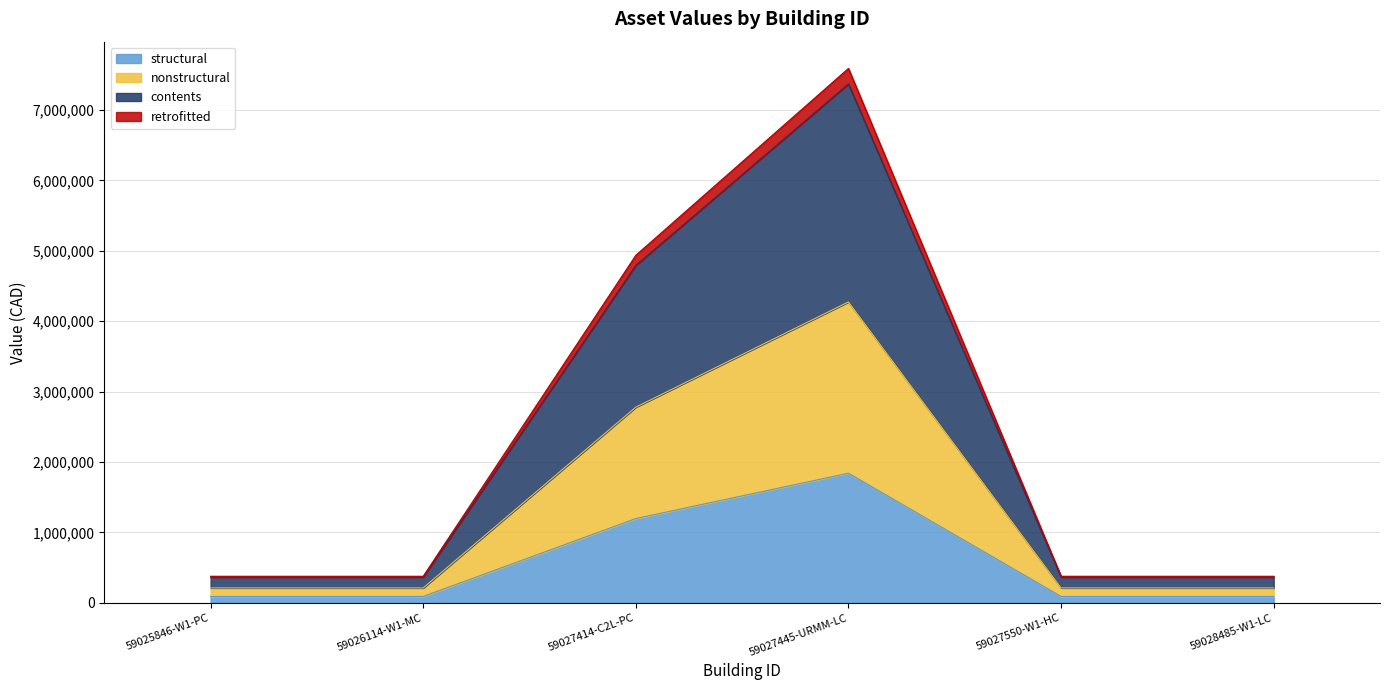

At how many categories does at least one series exceed 5396054?

1